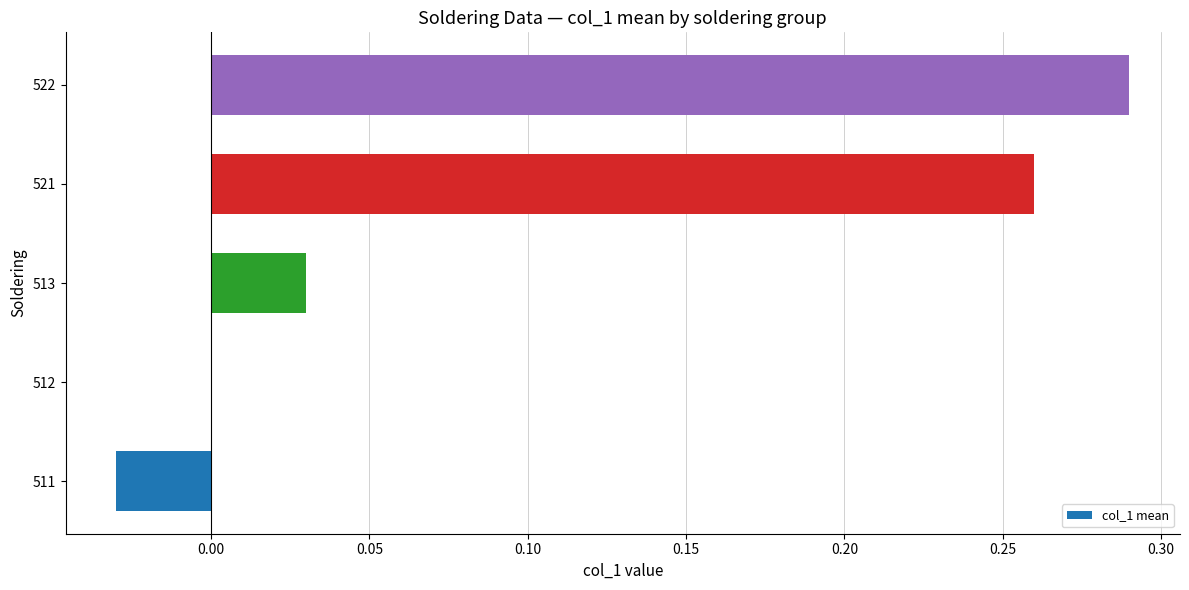

What is the sum of the values at 522 and 521?

0.6